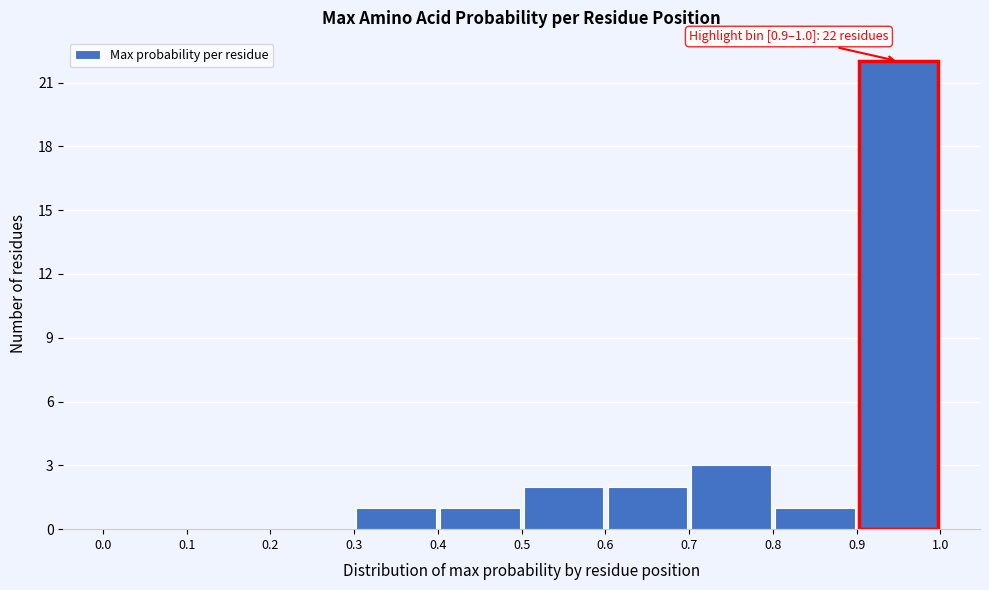

Over which range of the x-axis is the bar tallest?

0.9 to 1.0